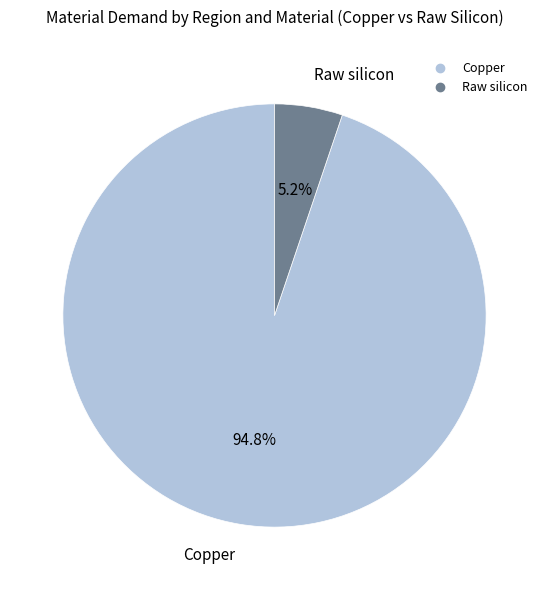

Does any single category account for the majority?

Yes